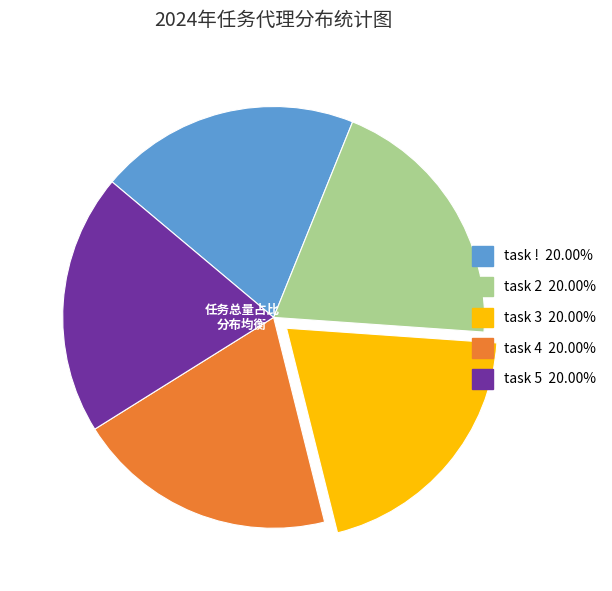

Do task 4 and task ! together represent more than half of the pie?

No